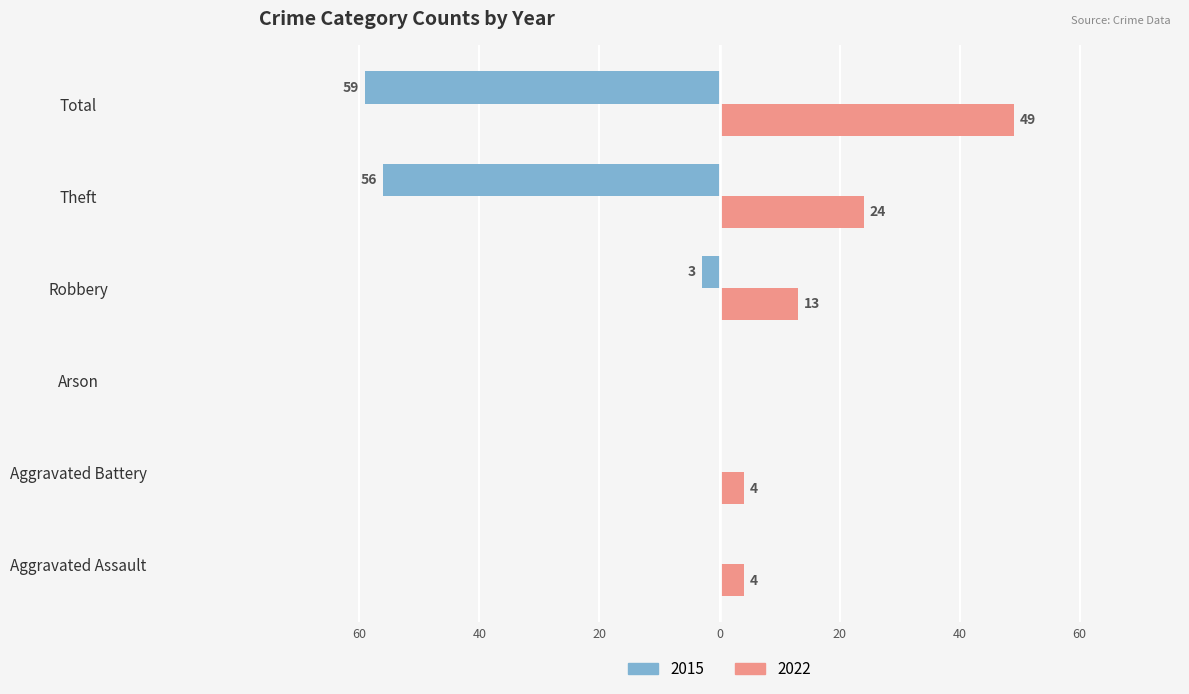

What are all the series names shown in the legend?

2015, 2022